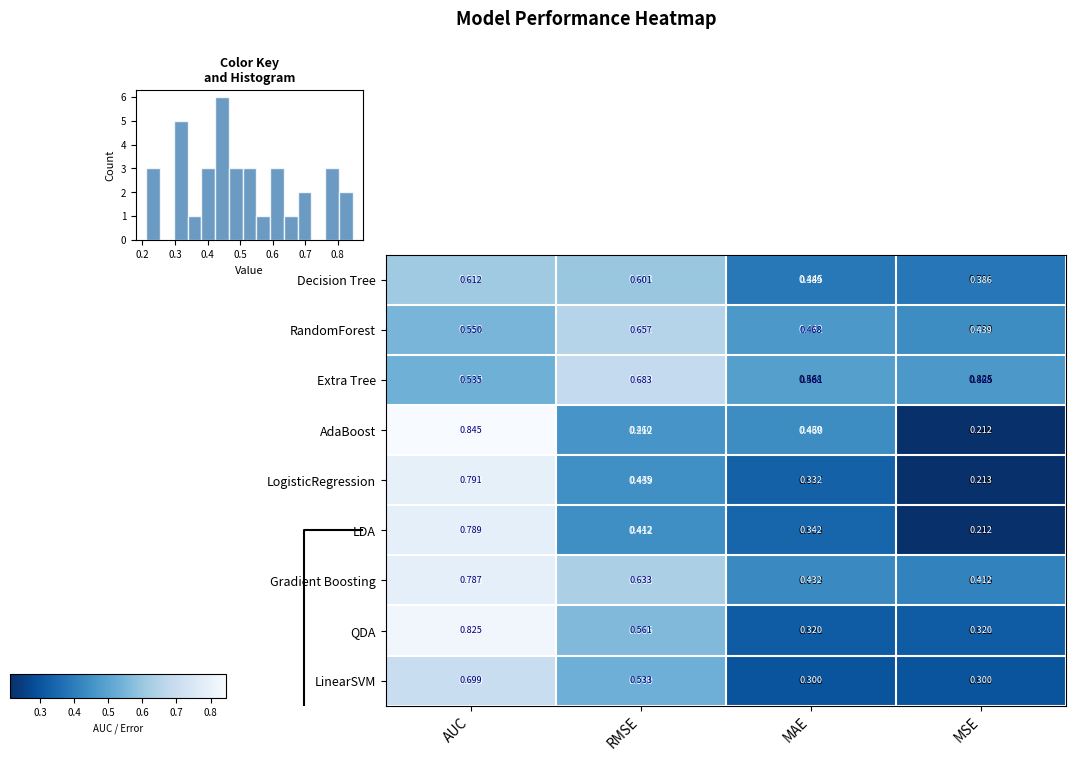

What is the average value of the LinearSVM series?

0.5